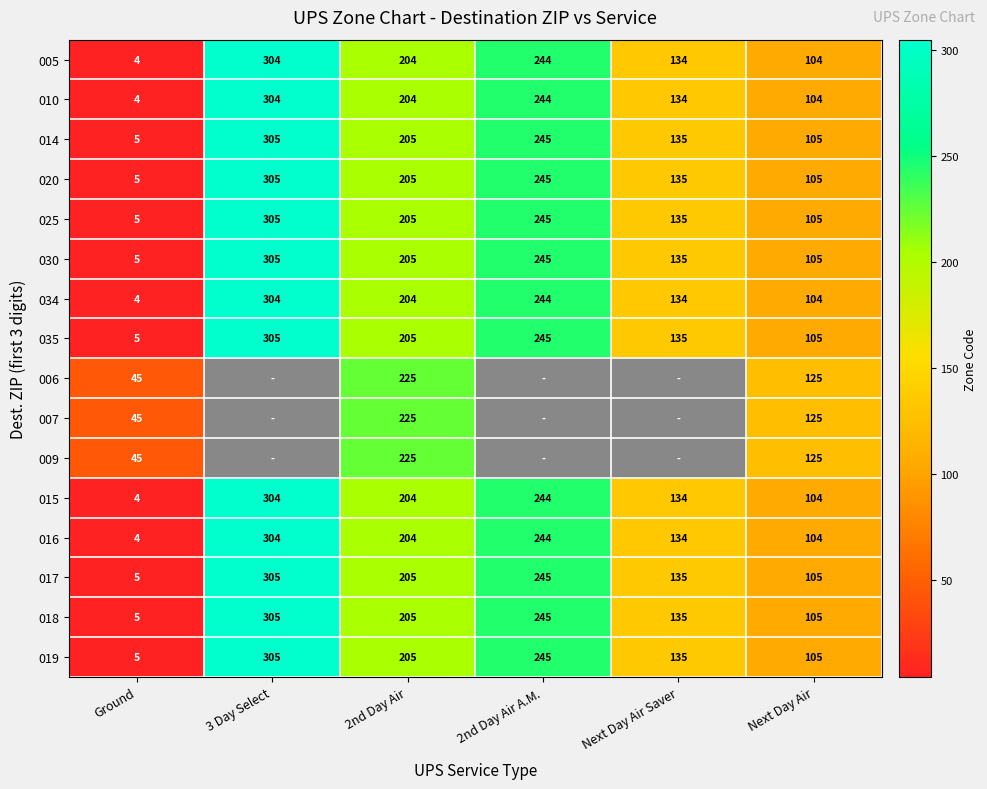

Where does the 034 series first go above 204?

3 Day Select